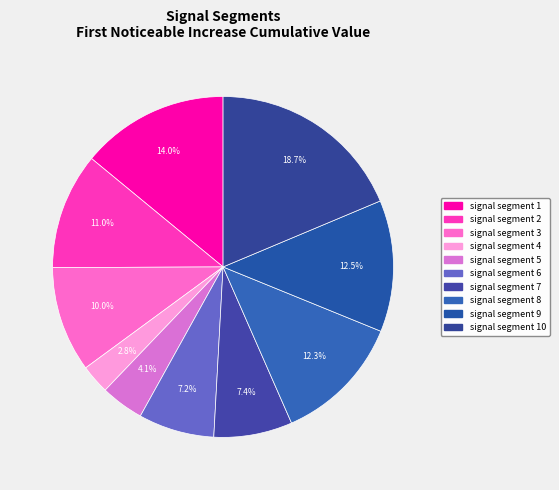

Which category has the smallest portion of the pie?

signal segment 4